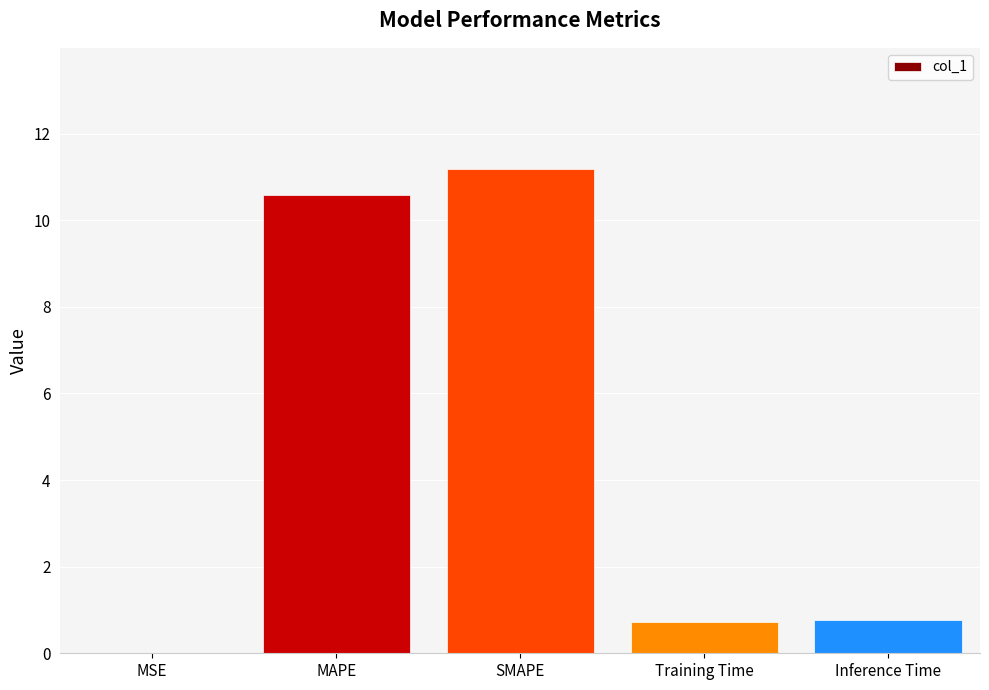

At which category does the chart reach its peak across all series?

SMAPE